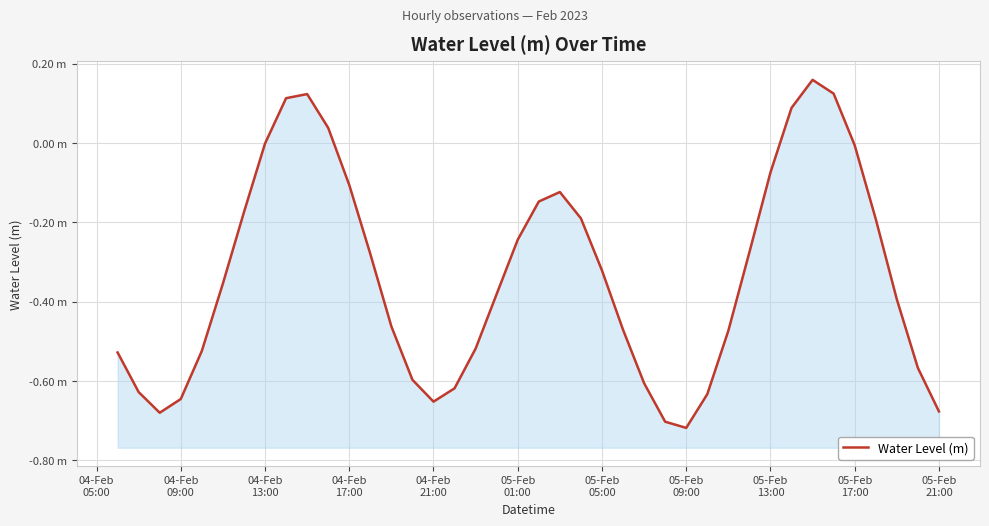

How many categories are shown in the chart?

40